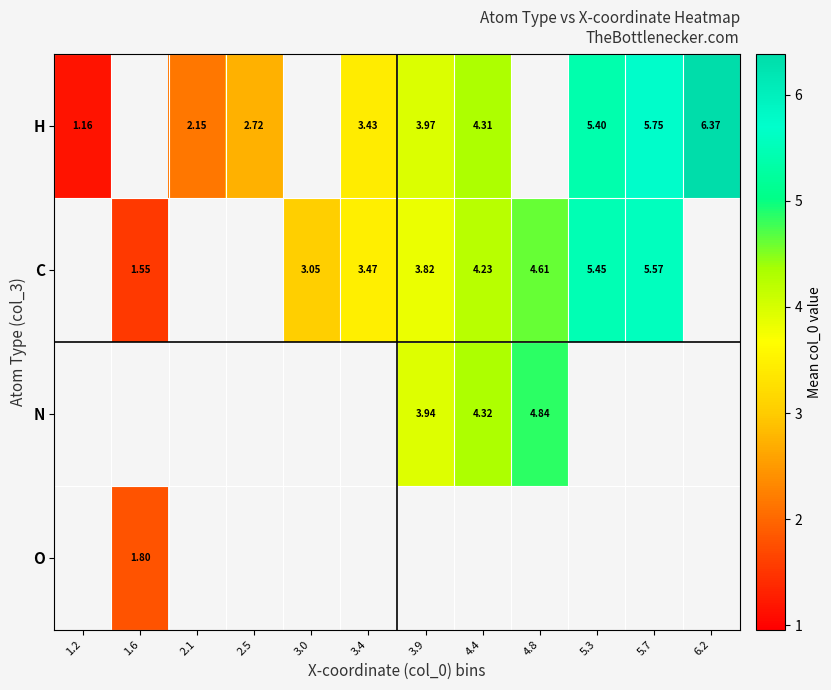

Which series has the largest range (max minus min)?

H